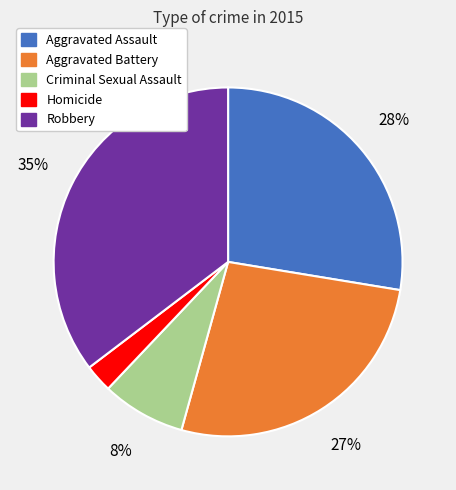

Which has a higher value, Homicide or Robbery?

Robbery